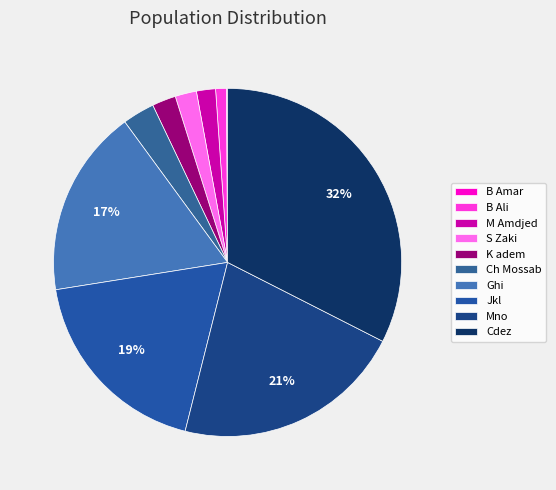

What percentage is NOT represented by Cdez?

67.5%